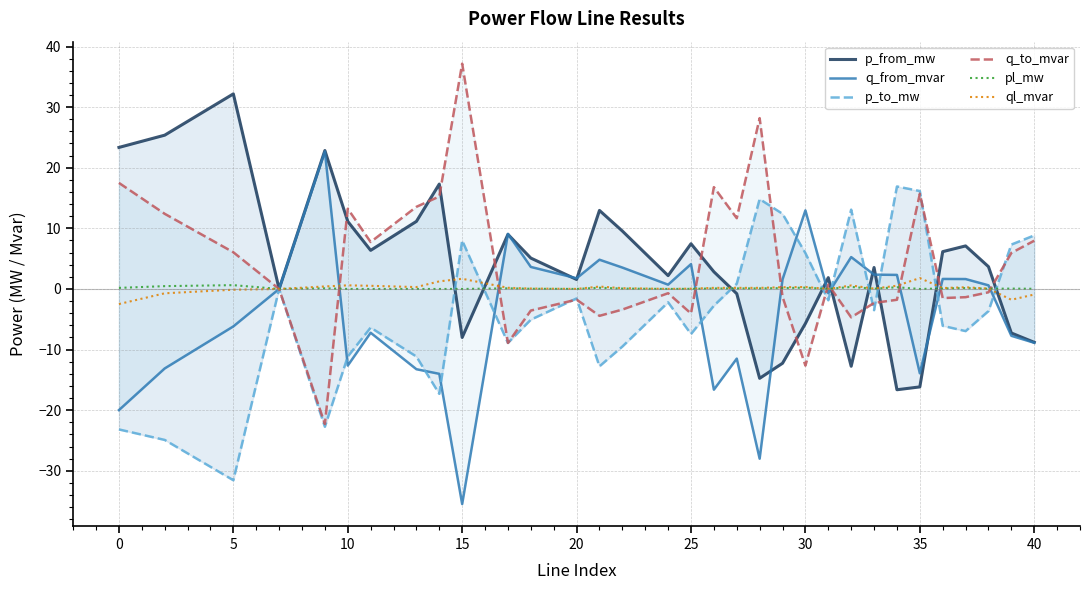

How many lines are shown in the chart?

6